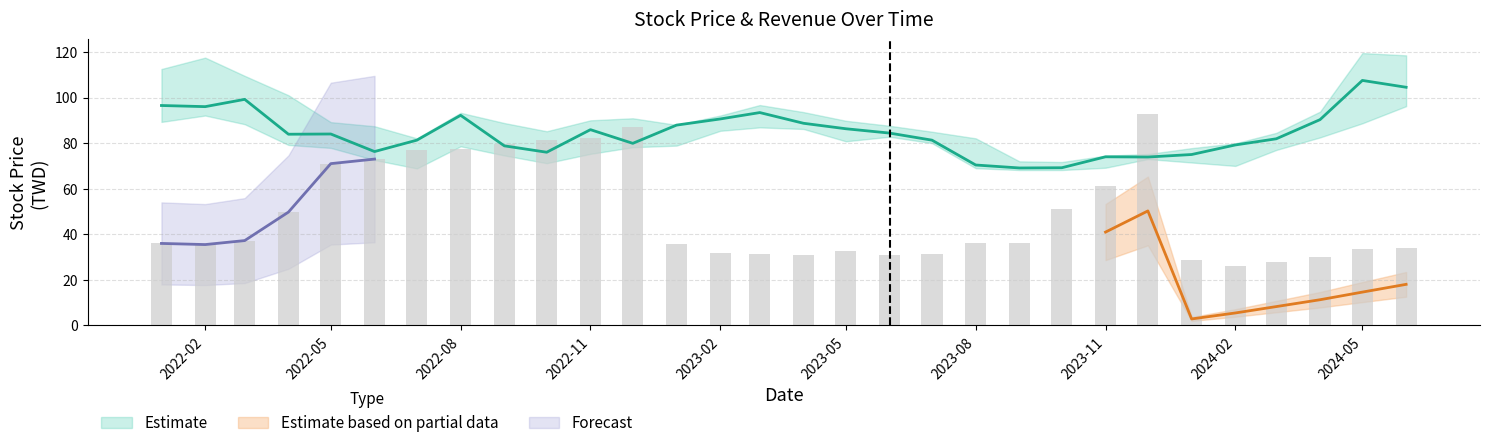

What is the minimum value shown in the chart?

1.1